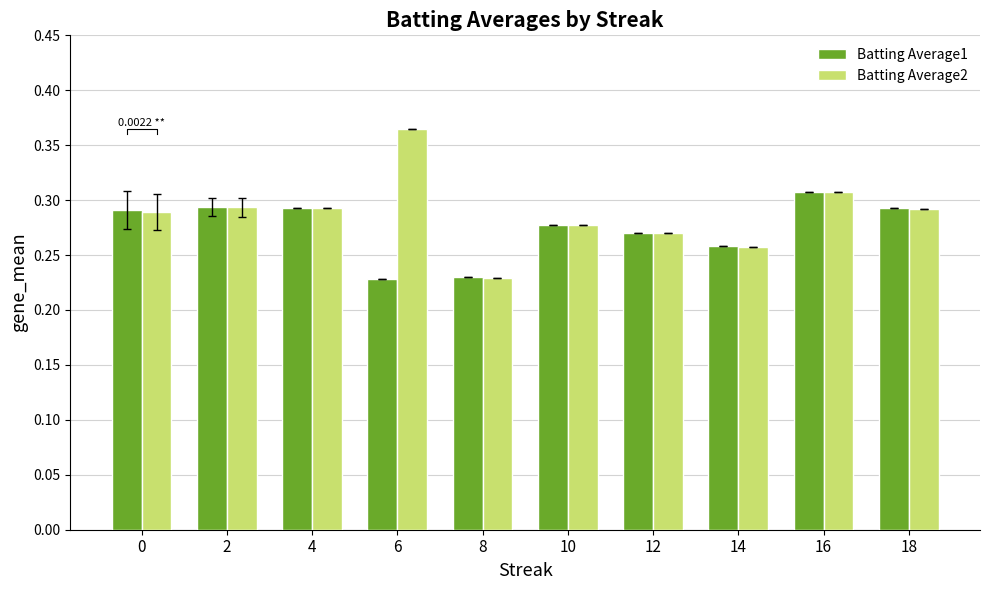

At which category is the sum across all series the highest?

16